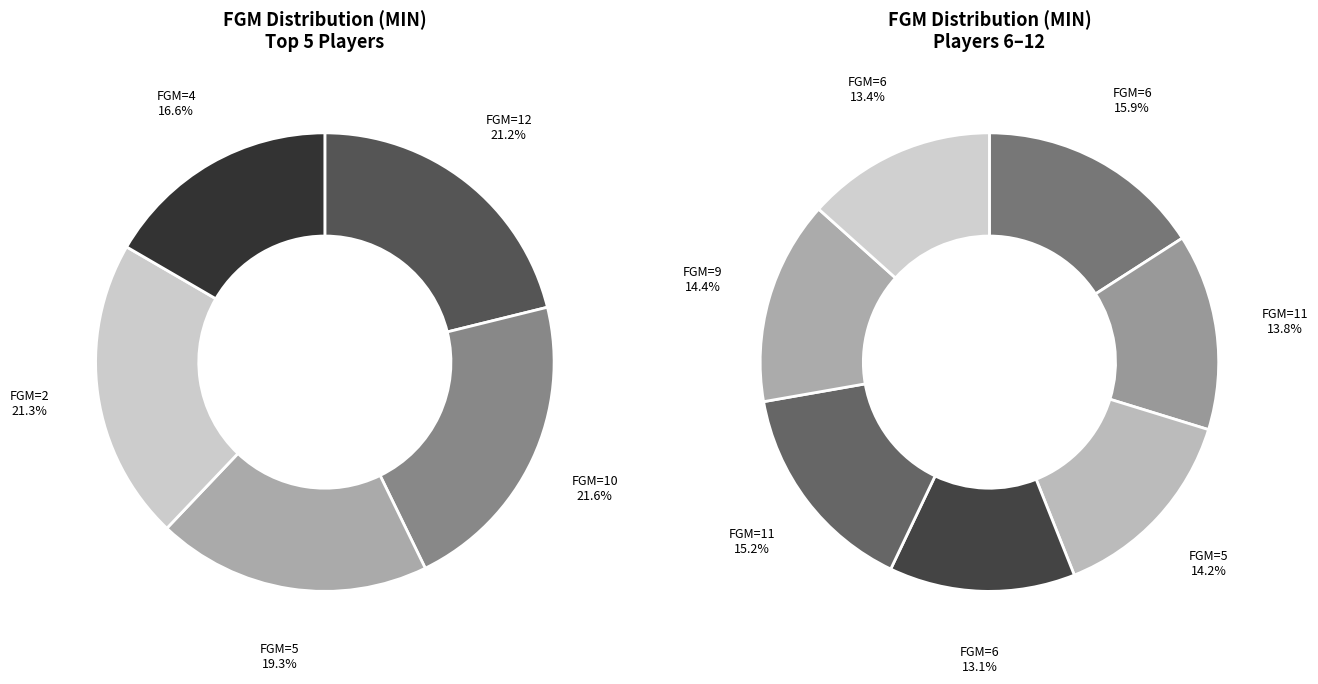

Is there a majority slice in this chart?

No